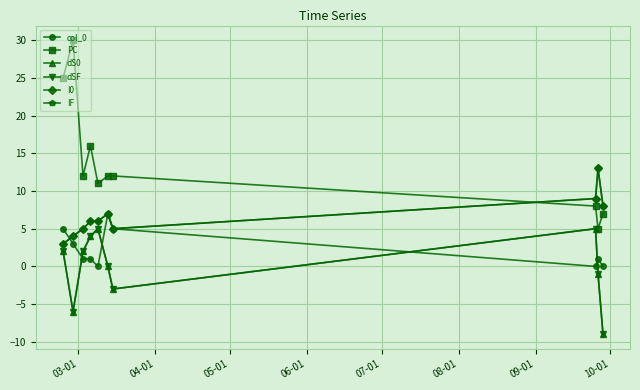

What is the label of the 10th point from the right?

03-01